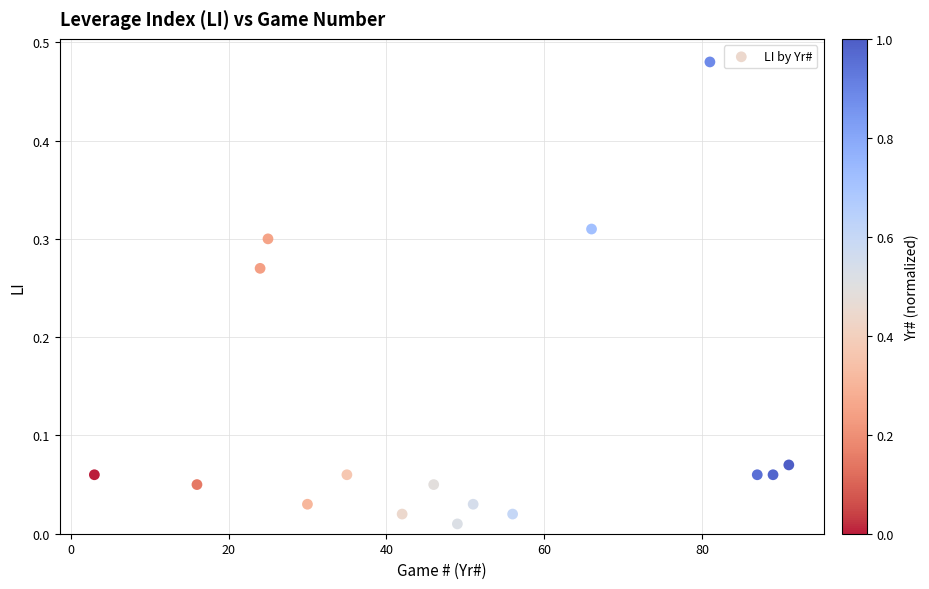

What is the range of X values (max minus min)?

88.0